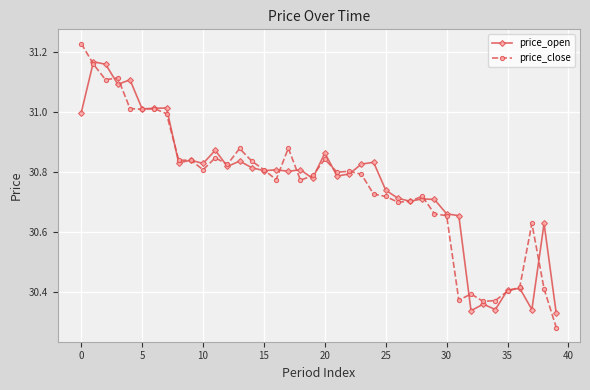

List the series in order of their peak value, lowest first.

price_open, price_close